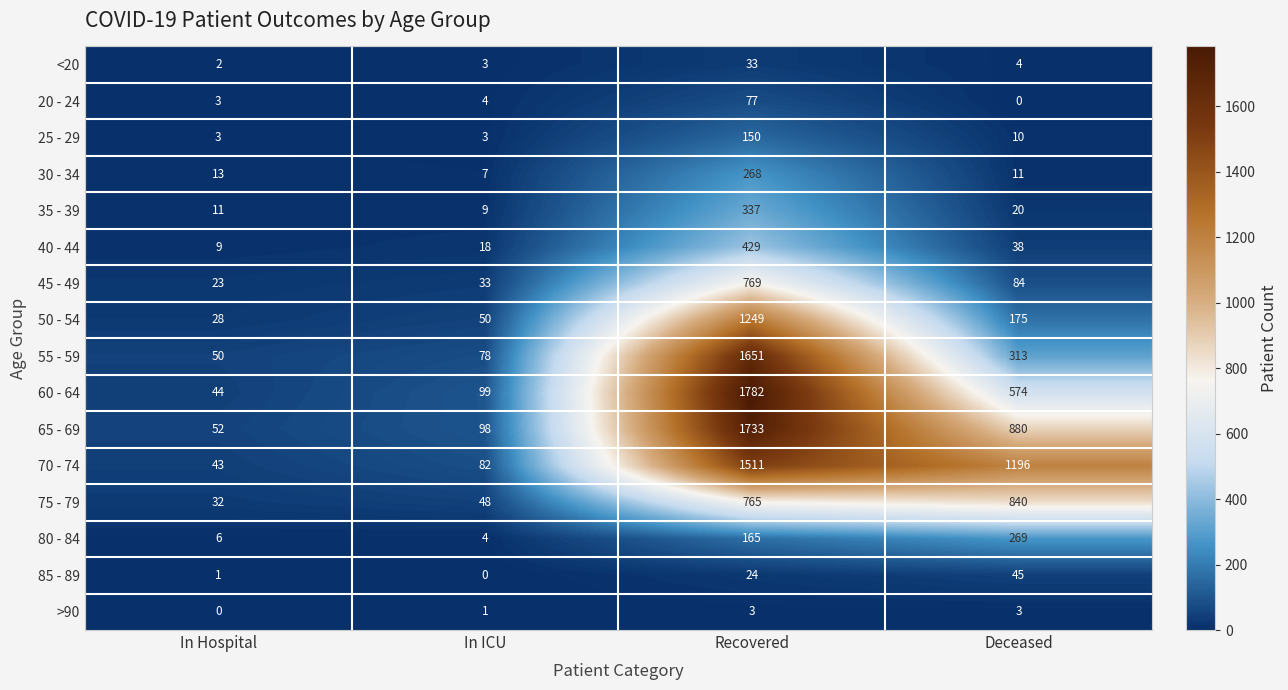

Where is <20 nearest to the value 17?

Deceased